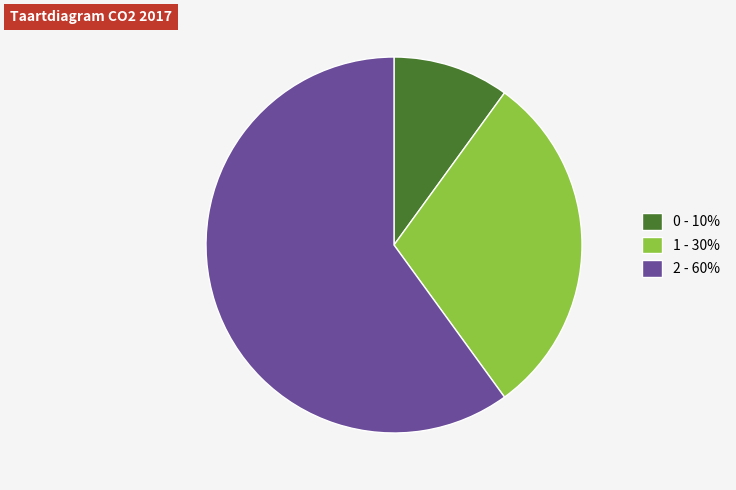

Is the sum of 0 and 1 greater than half?

No